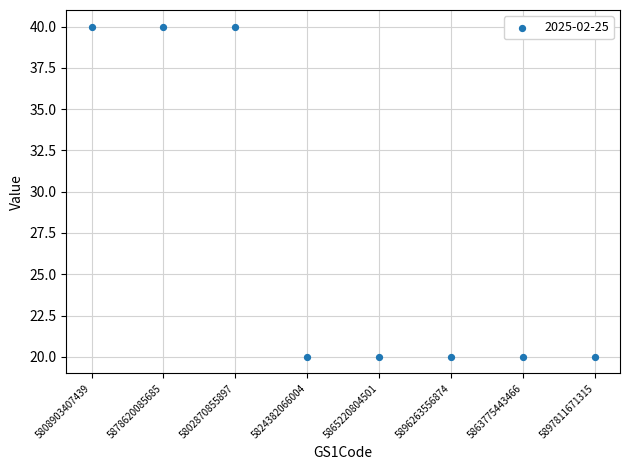

What is the range of Y values (max minus min)?

20